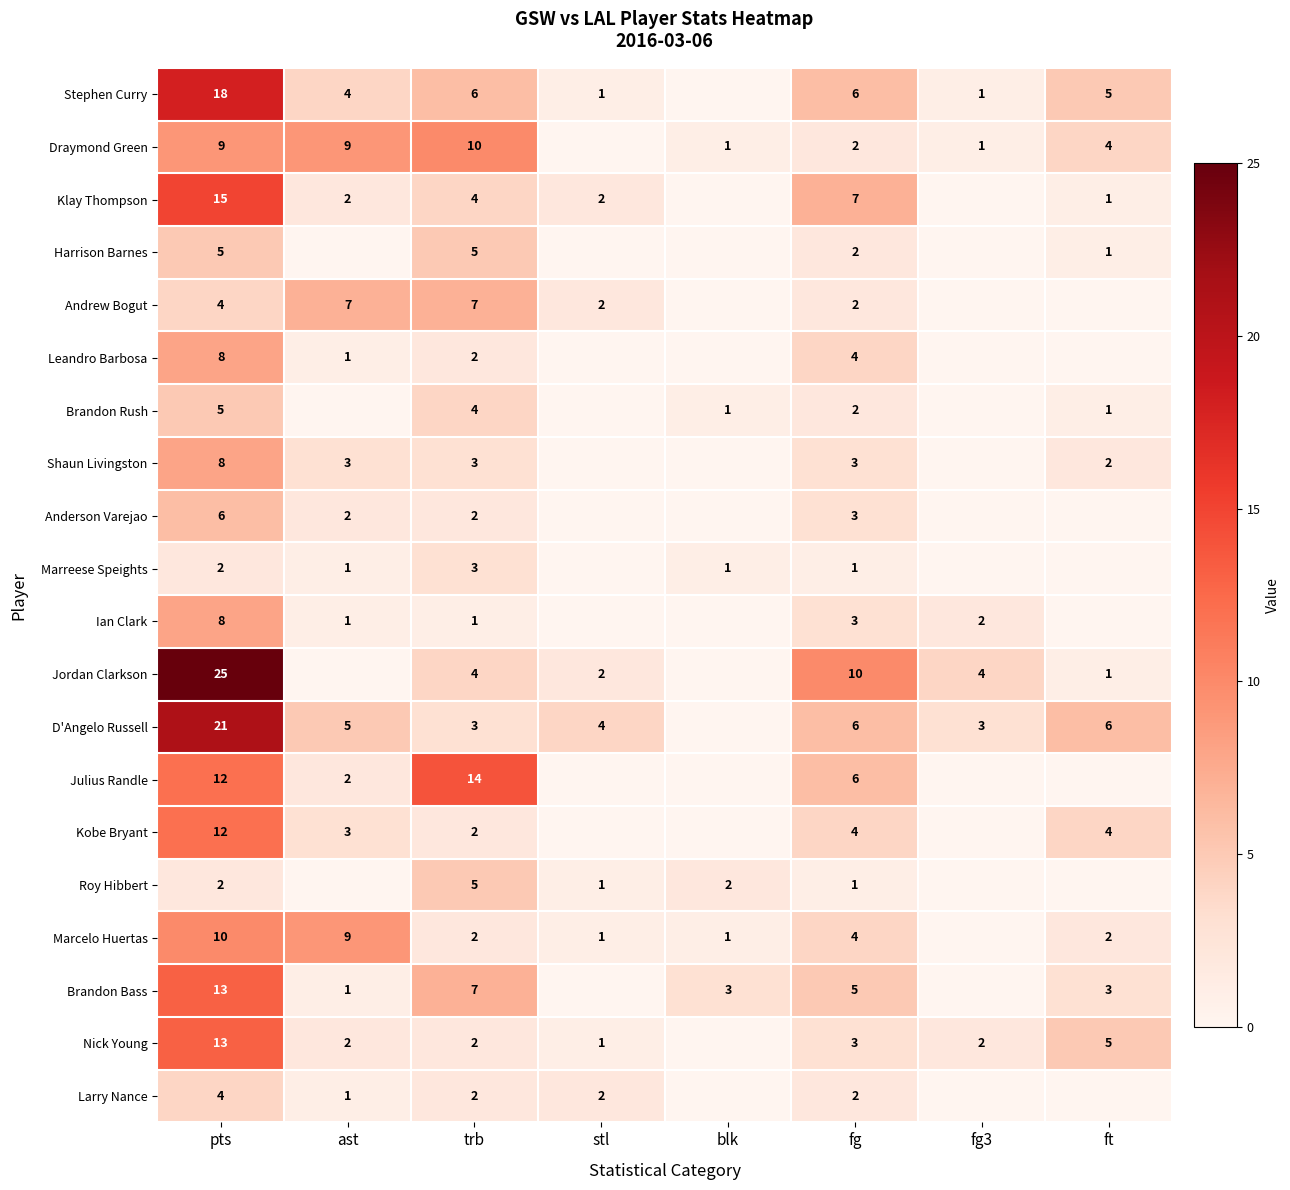

What is the sum of the Brandon Rush values at ft and pts?

6